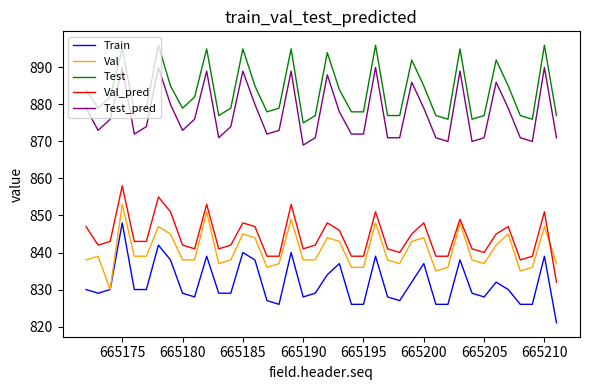

What is the difference between the second highest and second lowest values in the Test_pred series?

20